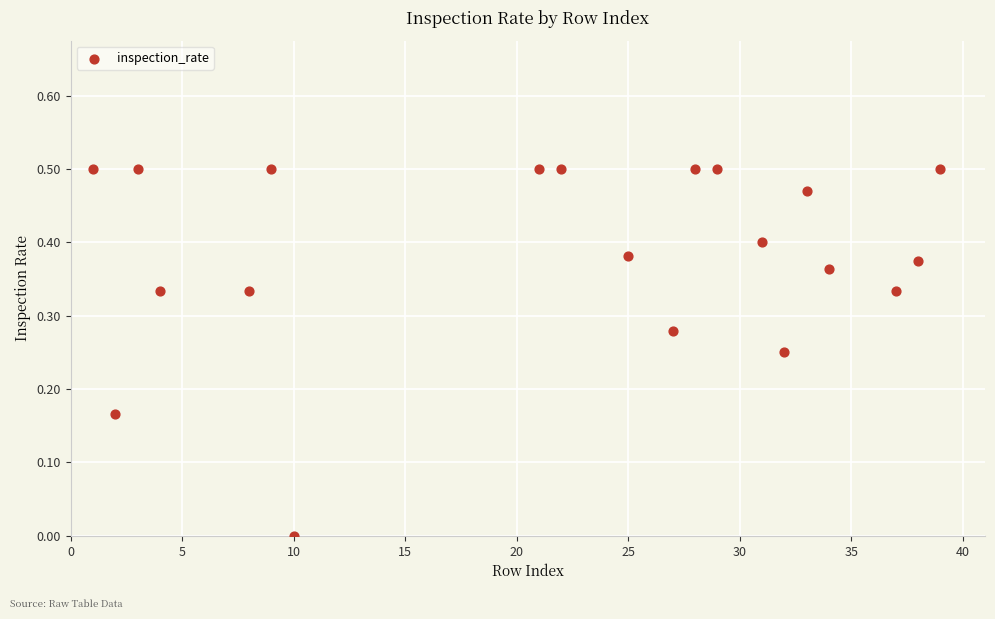

What is the range of X values (max minus min)?

38.0